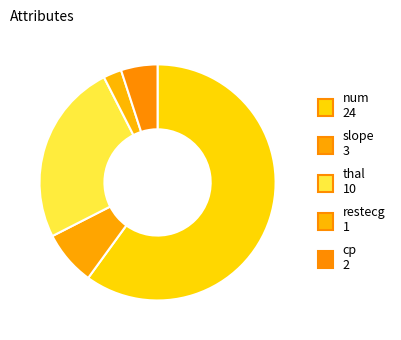

How many segments does this pie chart have?

5